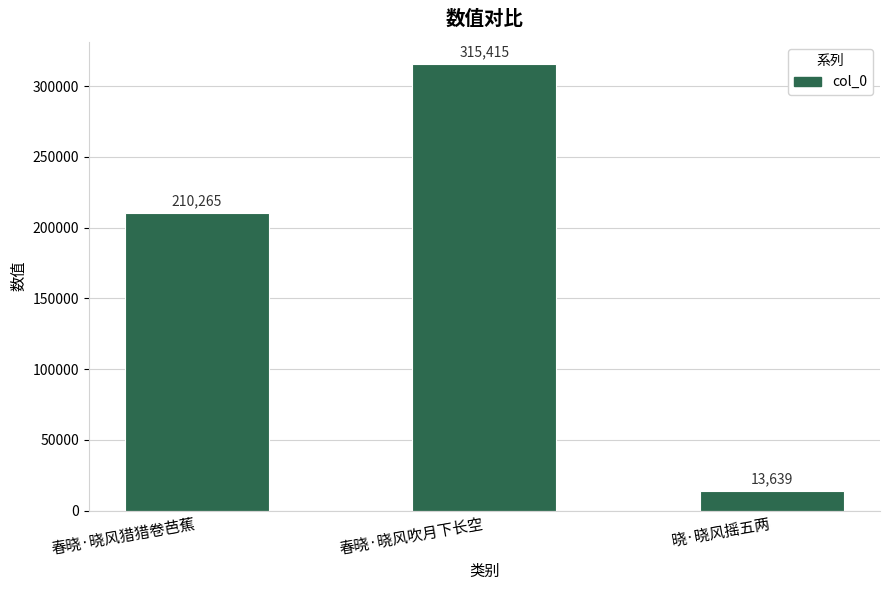

Approximately how many times larger is the value at 春晓·晓风吹月下长空 compared to 晓·晓风摇五两?

23.1